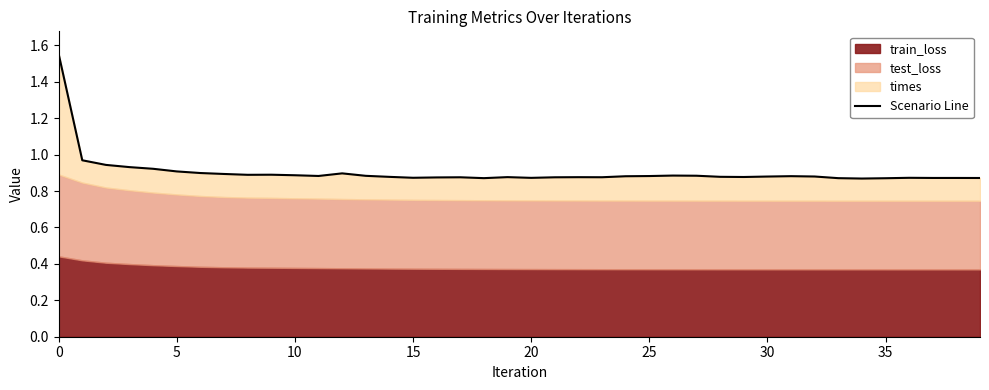

Reading left to right, extract all data points from this chart.

1.6	1.0	0.9	0.9	0.9	0.9	0.9	0.9	0.9	0.9	0.9	0.9	0.9	0.9	0.9	0.9	0.9	0.9	0.9	0.9	0.9	0.9	0.9	0.9	0.9	0.9	0.9	0.9	0.9	0.9	0.9	0.9	0.9	0.9	0.9	0.9	0.9	0.9	0.9	0.9